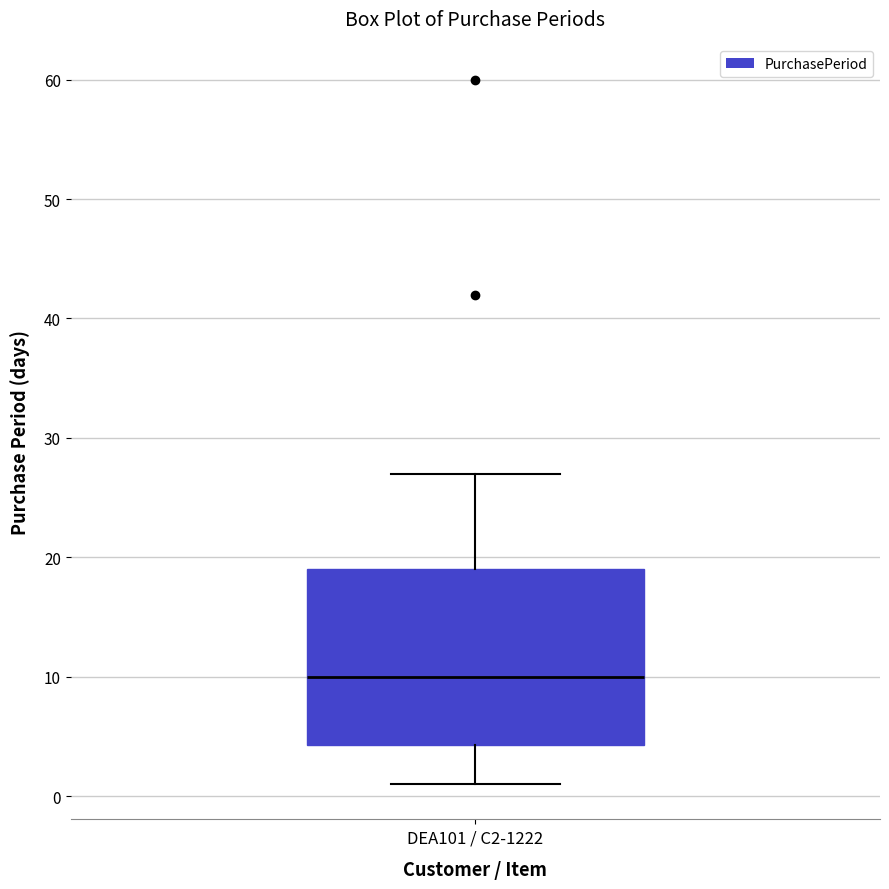

Read this box plot against the y-axis: the position of the median line, the range covered by the box, and the ends of both whiskers. The values are not printed on the chart, so give them approximately, as read against the axis.

median 10, box 4 to 19, whiskers 1 to 27